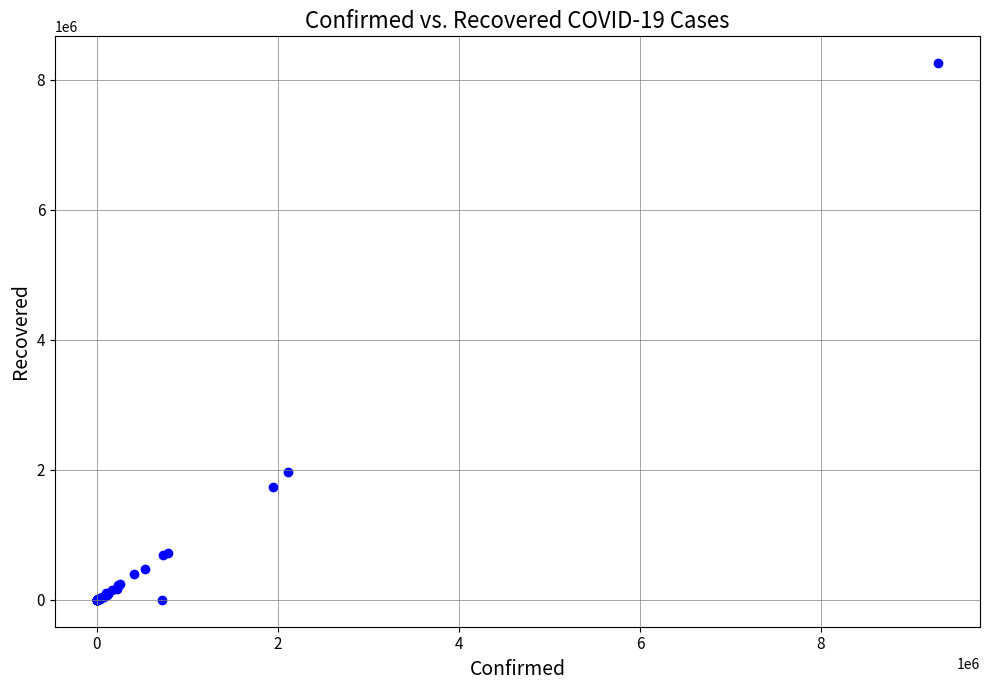

What Y value in the scatter plot is closest to 4129037?

1971342